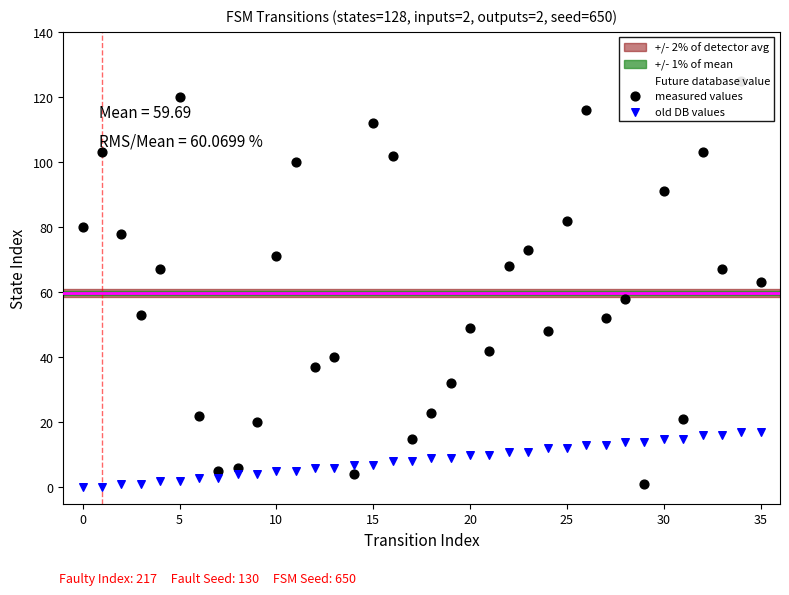

What is the total value across all series at 31?

36